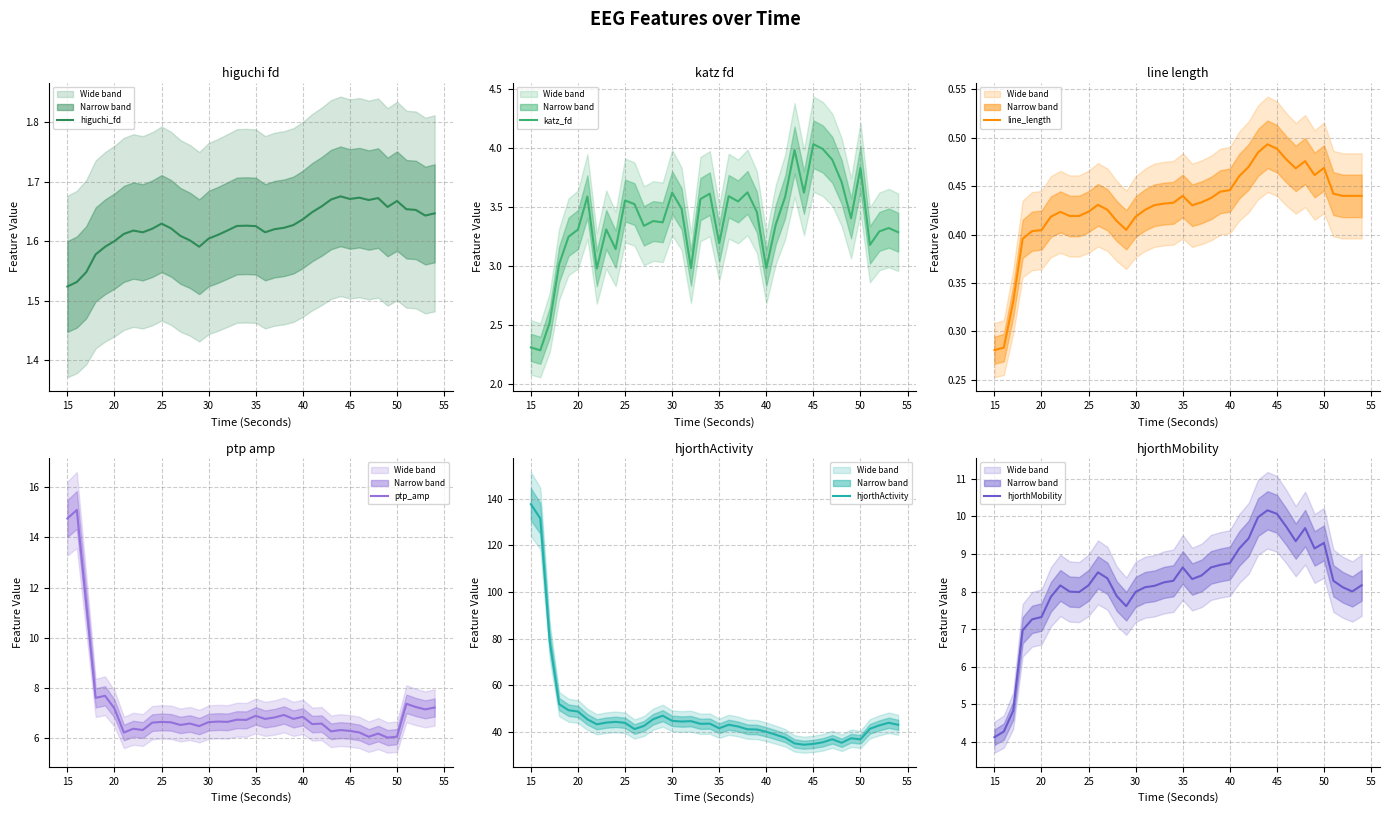

True or false: higuchi_fd_EEG and hjorthMobility_EEG cross at least once.

False